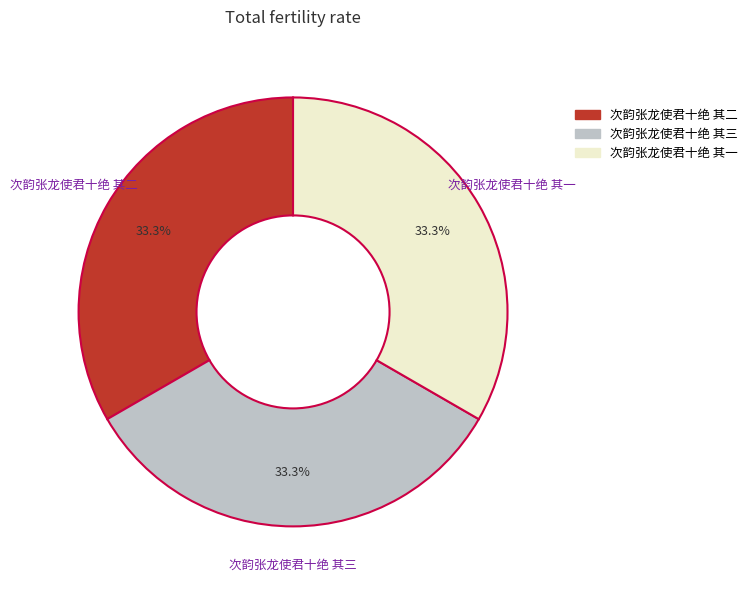

How much of the chart is everything except 次韵张龙使君十绝 其二?

66.7%